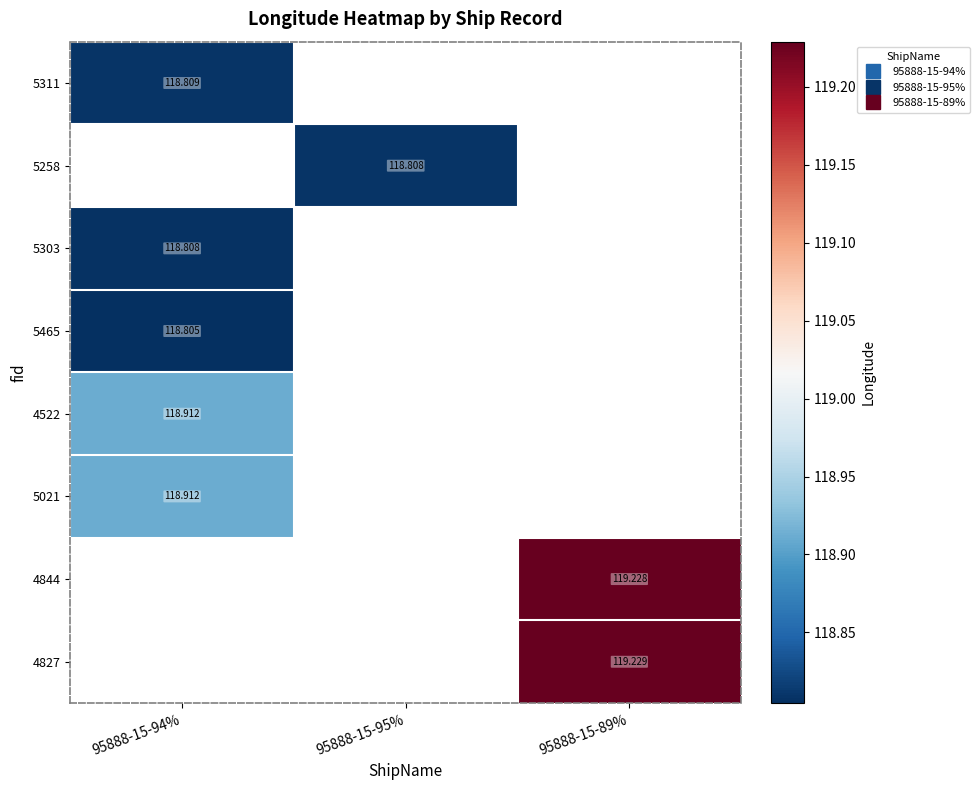

What is the greatest value displayed?

119.2